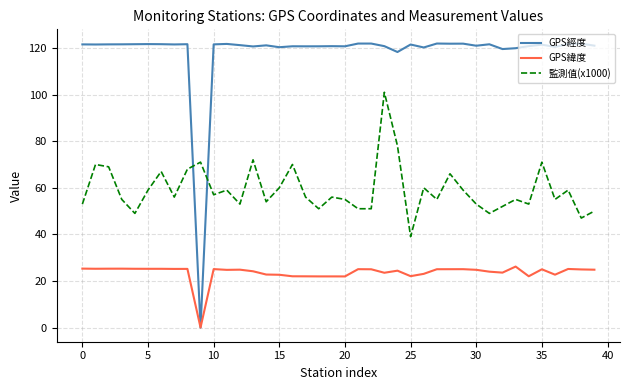

Which series has the widest spread of values?

GPS經度